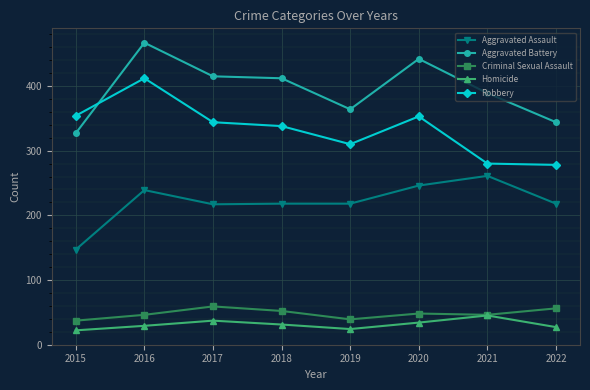

What is the value of the Aggravated Assault point at the 4th from the left?

218